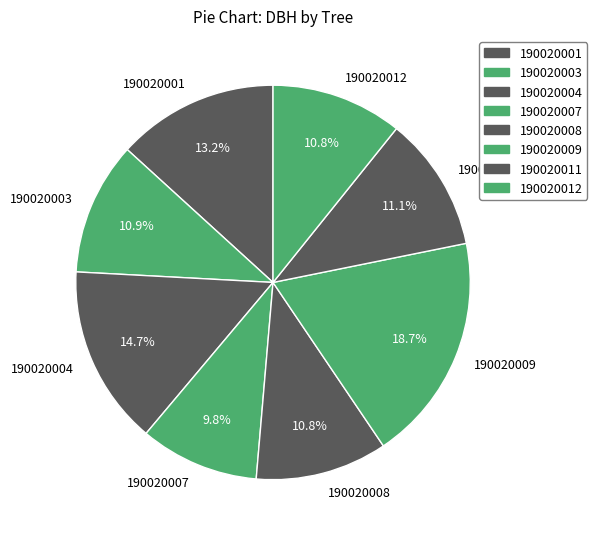

What is the ratio of the value at 190020001 to the value at 190020012?

1.2